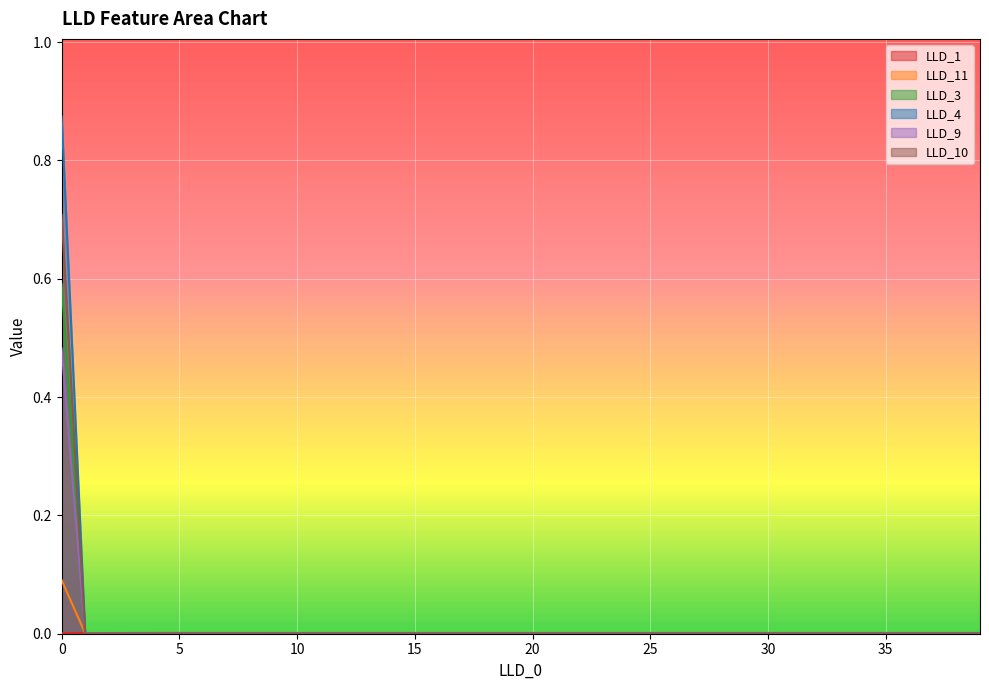

Between 18 and 27, which series saw the biggest shift?

LLD_11